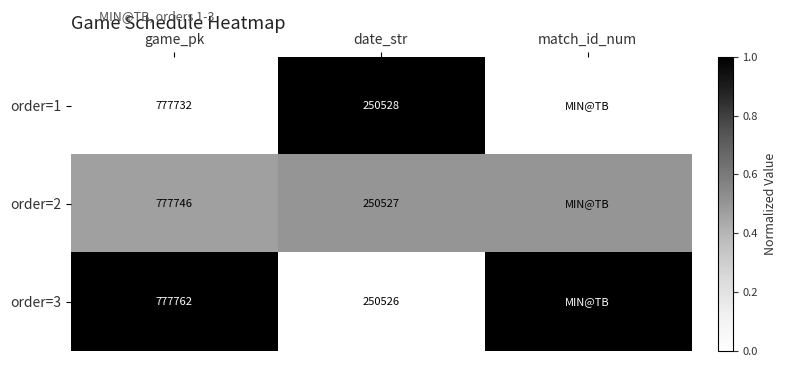

Is the value of order=3 at game_pk greater than the value of order=2 at date_str?

Yes